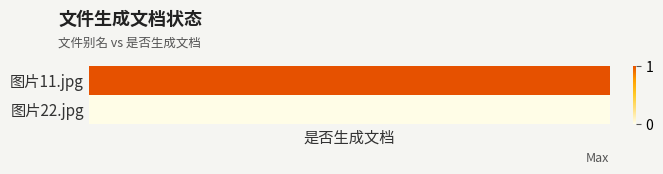

Between 是否生成文档 and 1, which series saw the biggest shift?

图片22.jpg